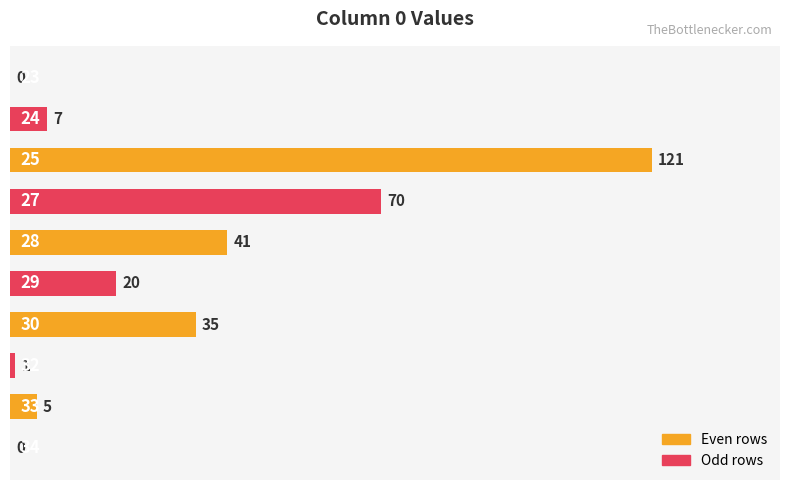

What is the maximum value shown in the chart?

121